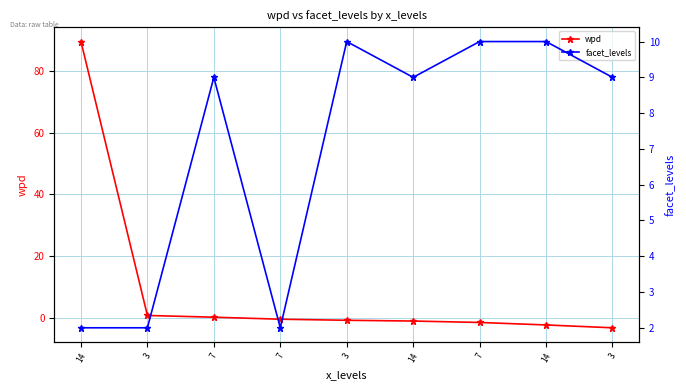

True or false: wpd has more than 0 interior local peaks.

False